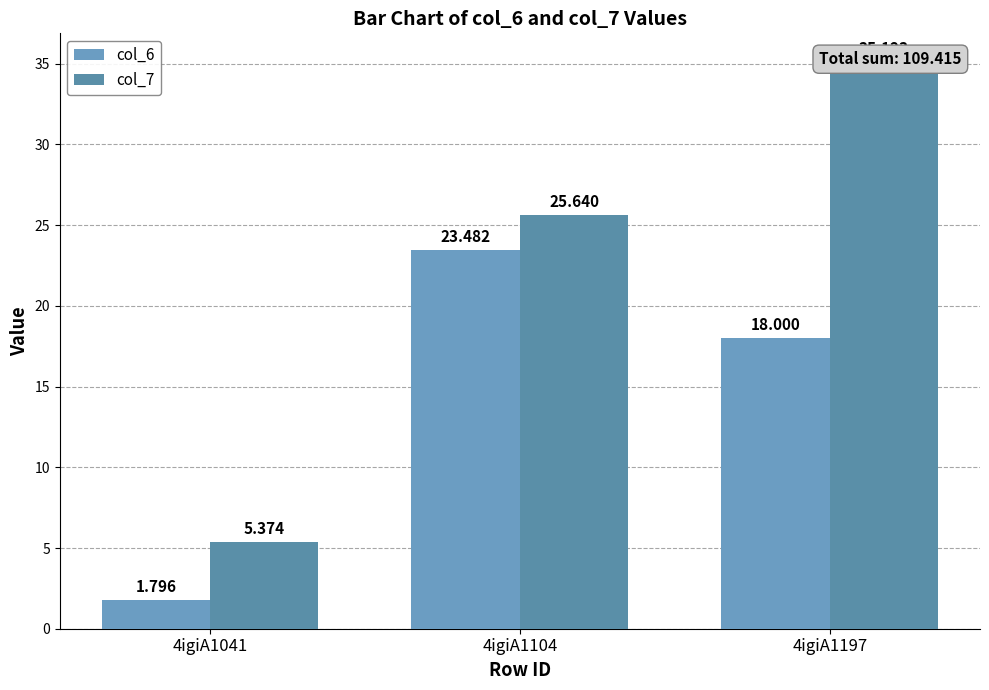

What is the average value of the col_7 series?

22.0